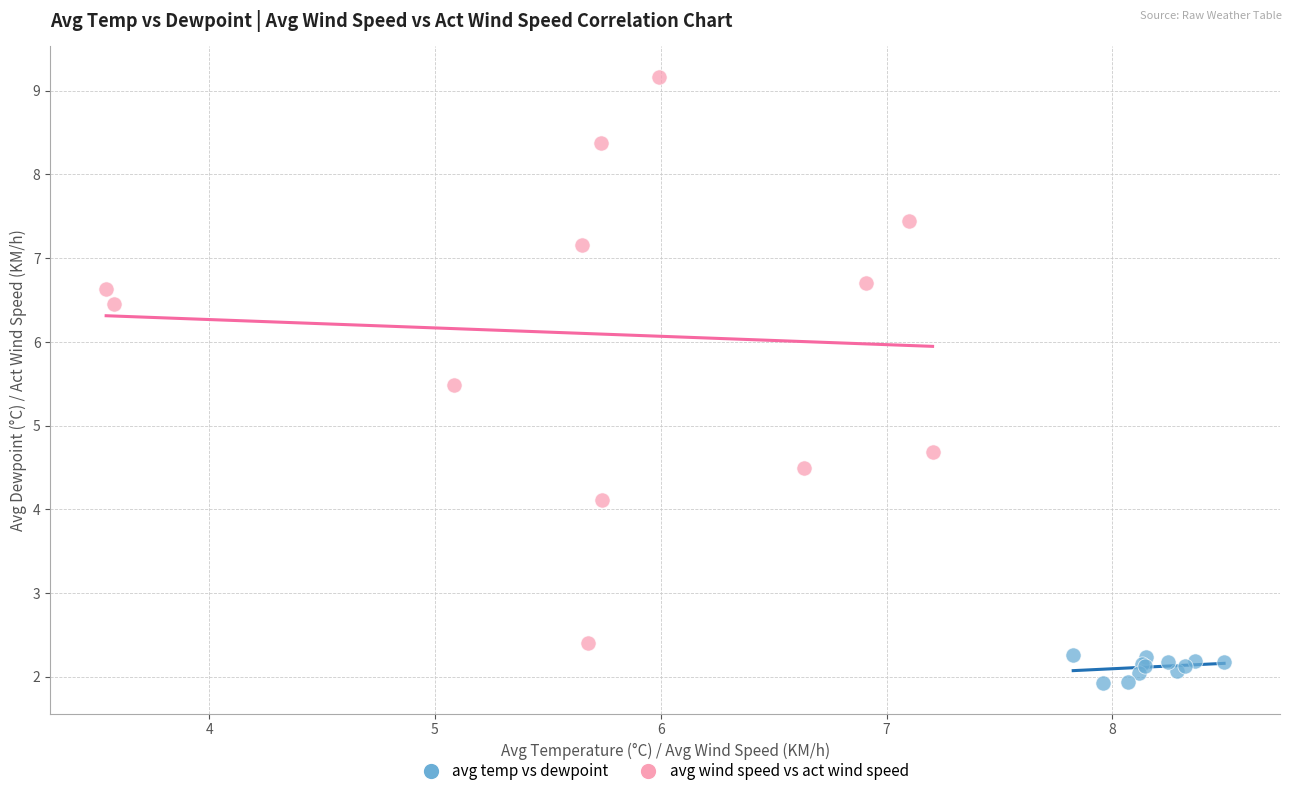

Which series has the largest Y range (max minus min)?

avg wind speed vs act wind speed